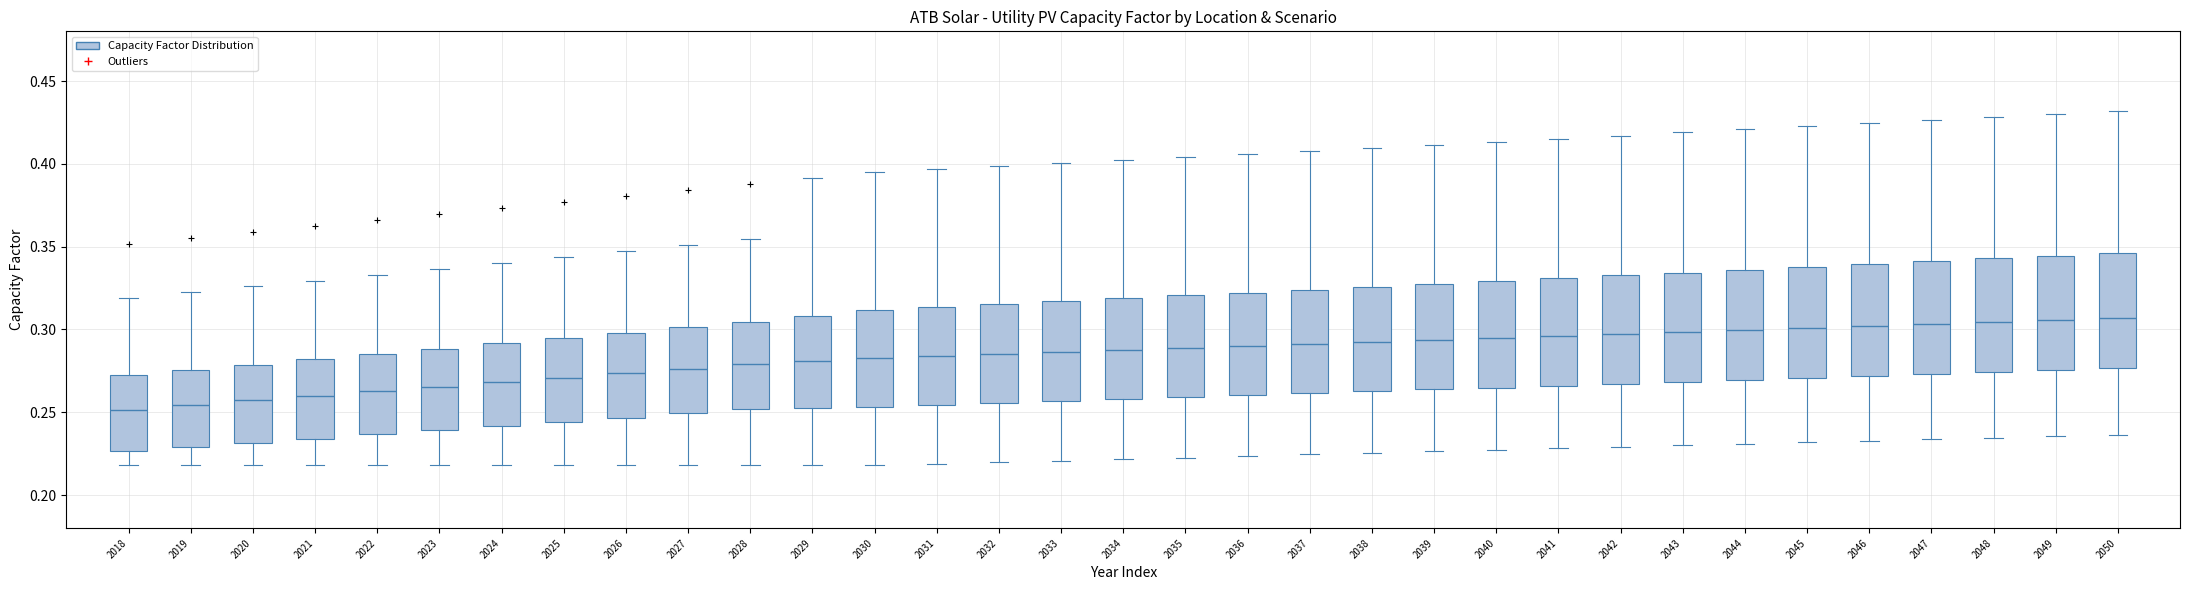

Where is the lower edge of the box at x = 2023 on the y-axis? The values are not printed on the chart, so give them approximately, as read against the axis.

0.240